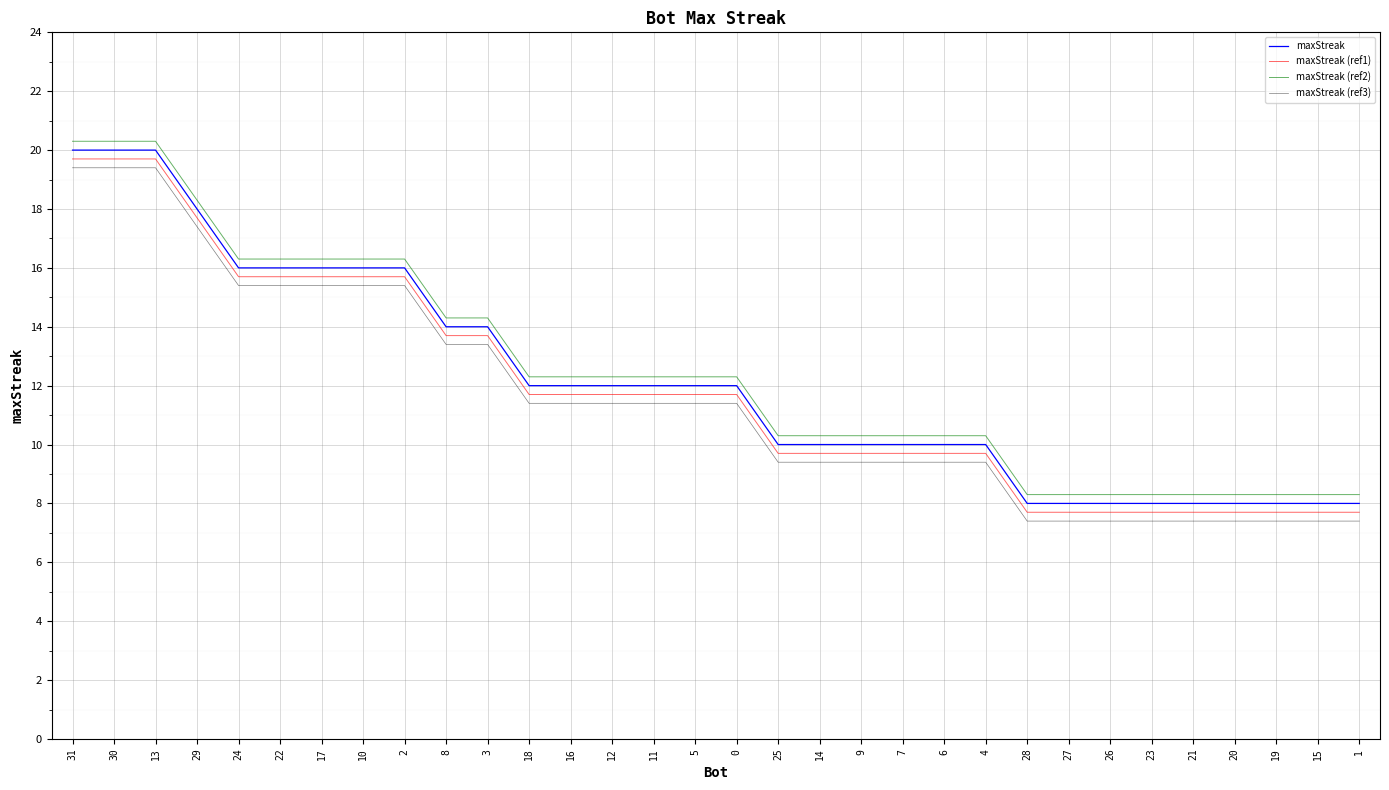

True or false: maxStreak (ref1) and maxStreak intersect in this chart.

False